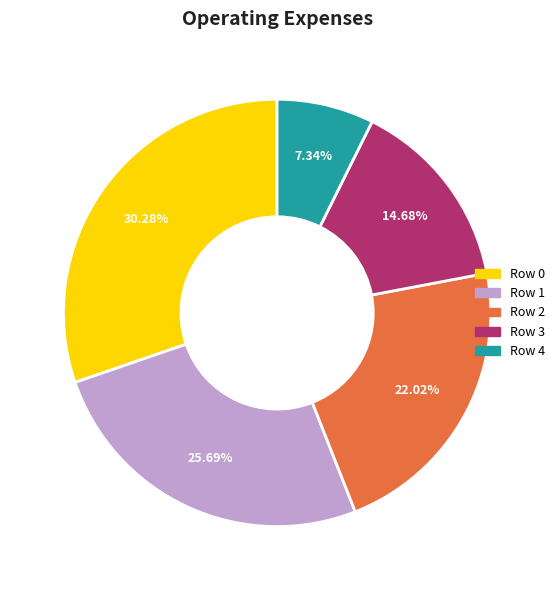

Is there any slice that represents more than half of the pie?

No